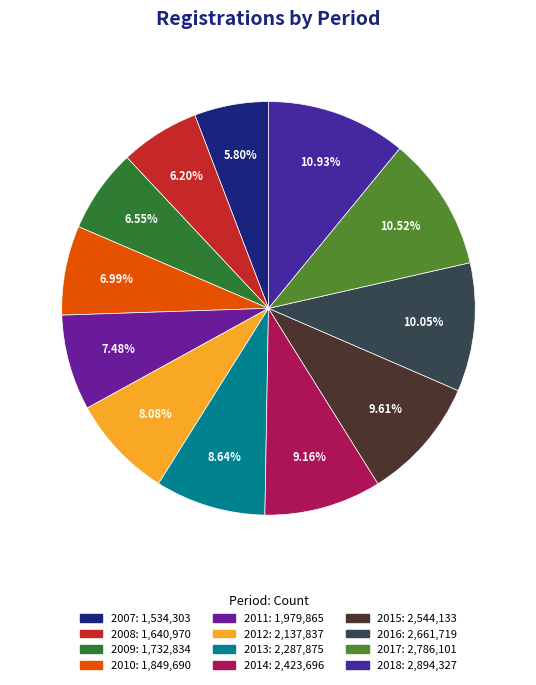

Does 2017 represent more than half of the total?

No